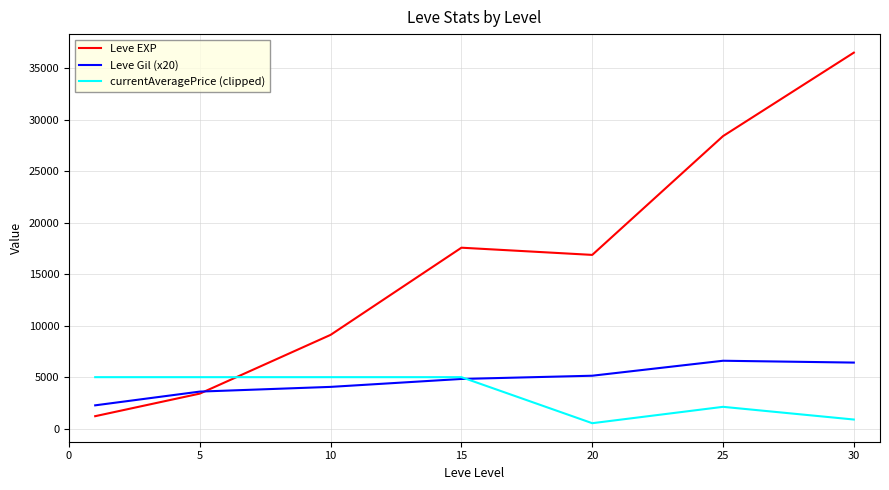

Which series has the widest spread of values?

Leve EXP